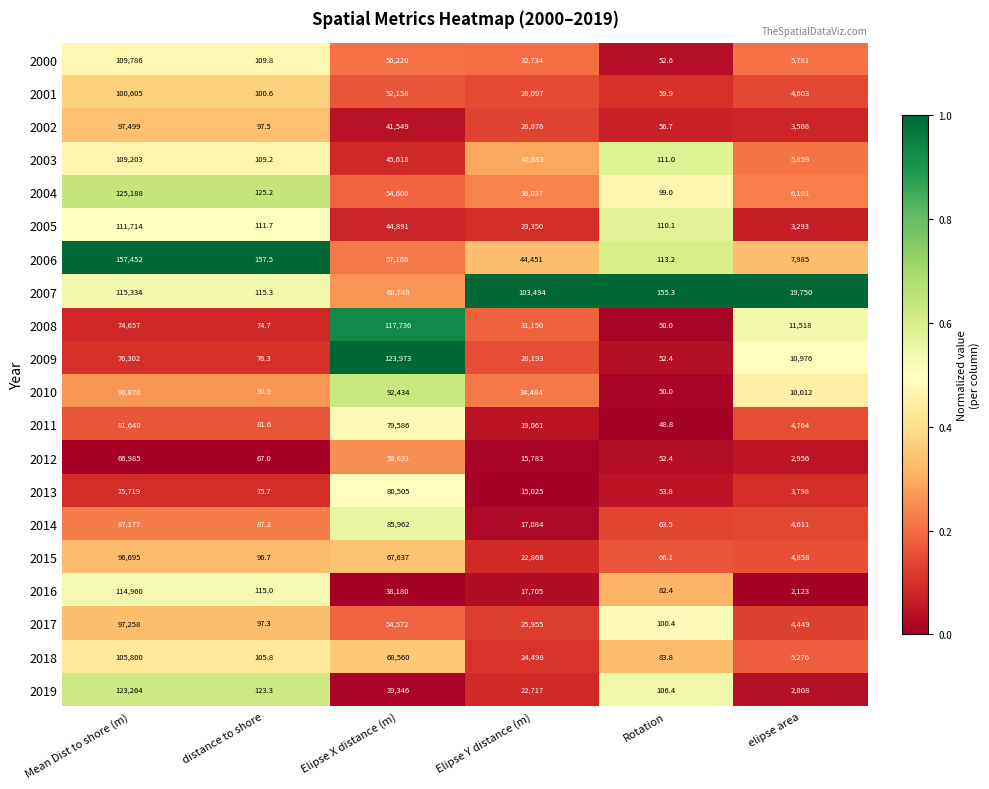

What is the approximate value of 2009 at distance to shore?

76.3